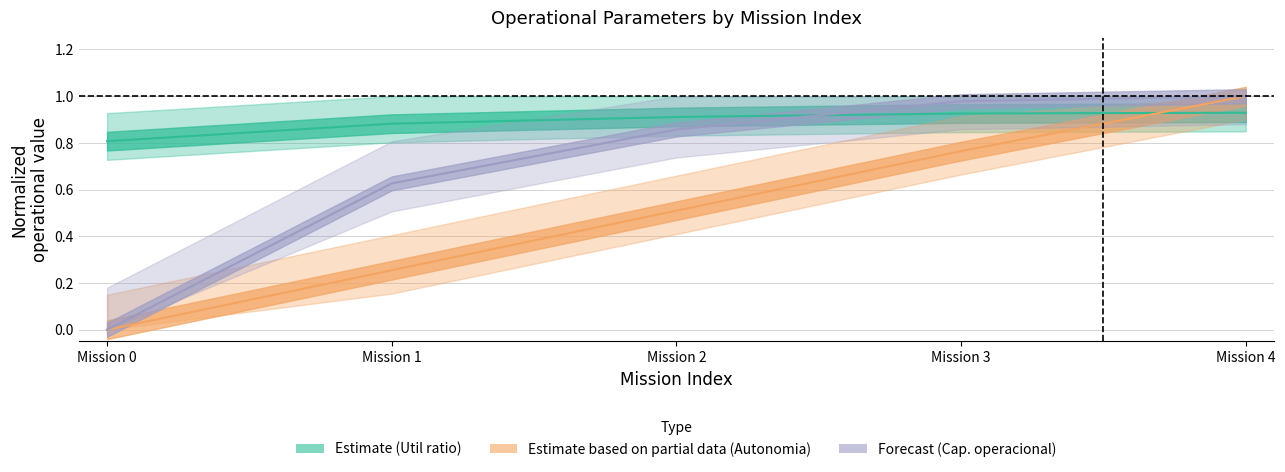

Is this an area chart (filled region under the line)?

No